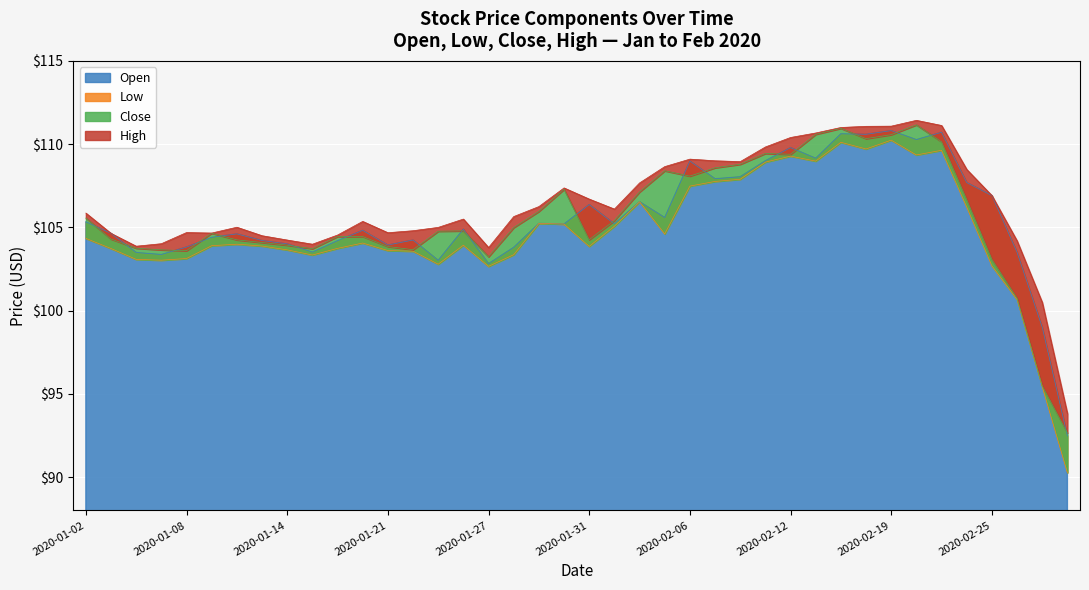

Is it true that Open equals 42.5 at 2020-01-21?

False